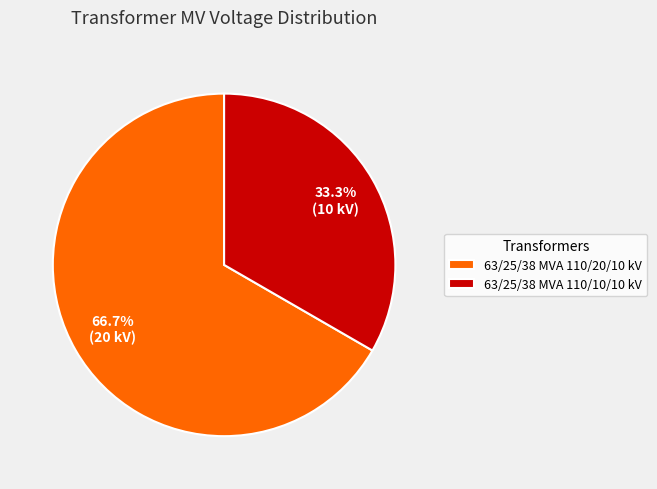

To the nearest percent, what is the difference between the 63/25/38 MVA 110/10/10 kV and 63/25/38 MVA 110/20/10 kV slice percentages?

33%